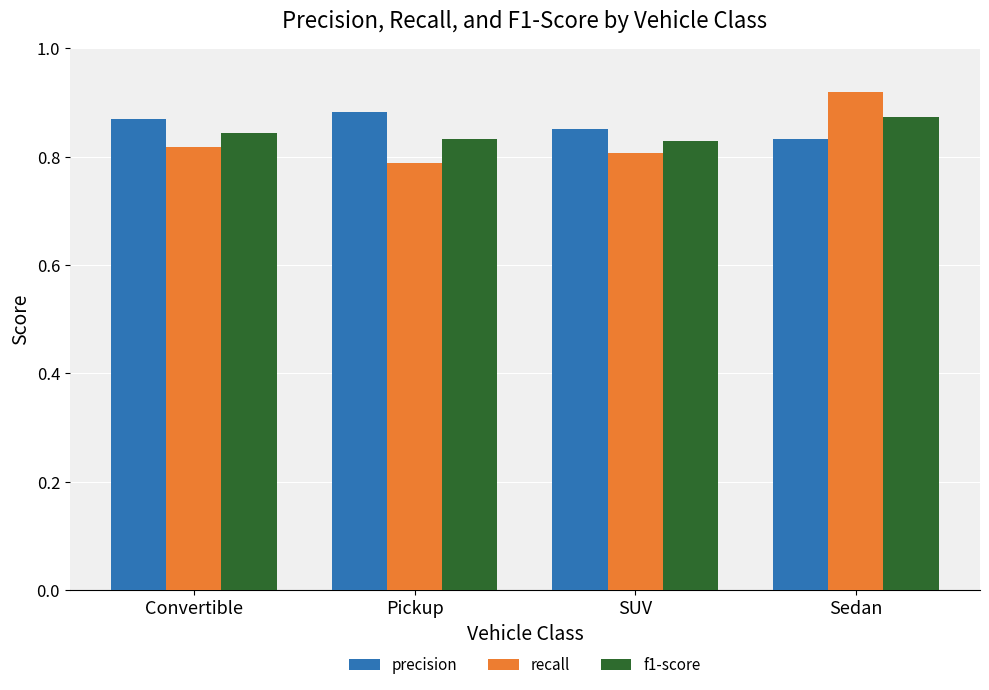

Is the value of recall at Pickup greater than the value of f1-score at Pickup?

No